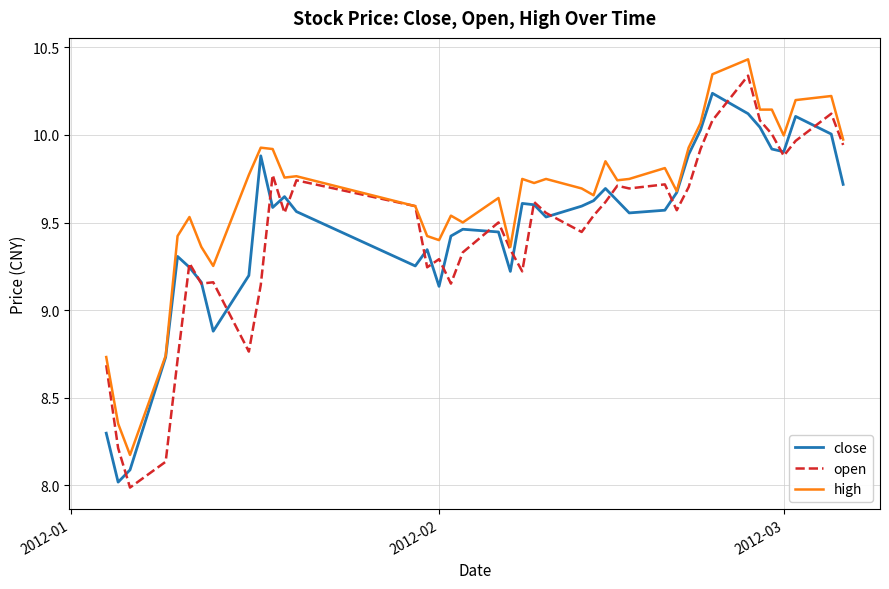

What is the lowest value of the open series?

8.0